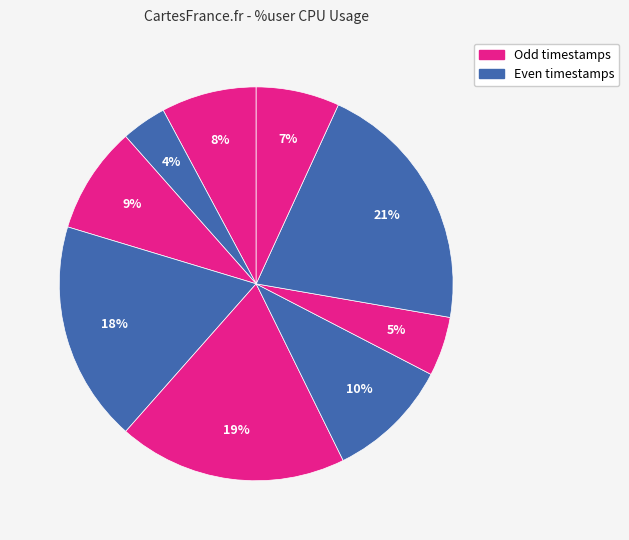

How many slices are in this pie chart?

9